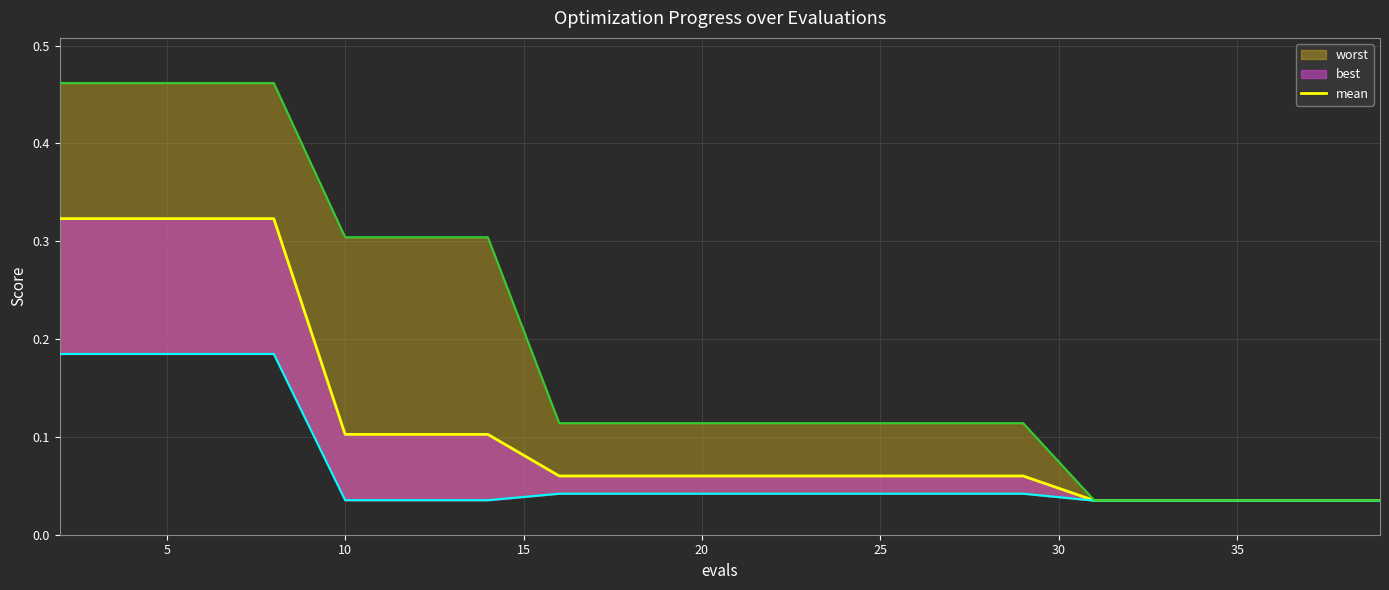

What is the value of the 4th point from the left?

0.3